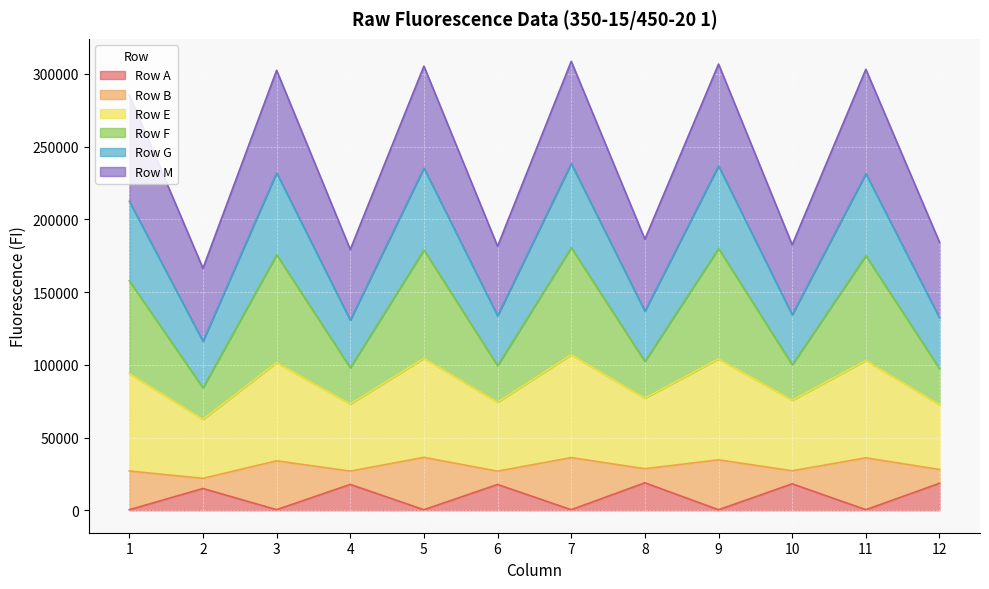

What is the smallest value displayed?

356